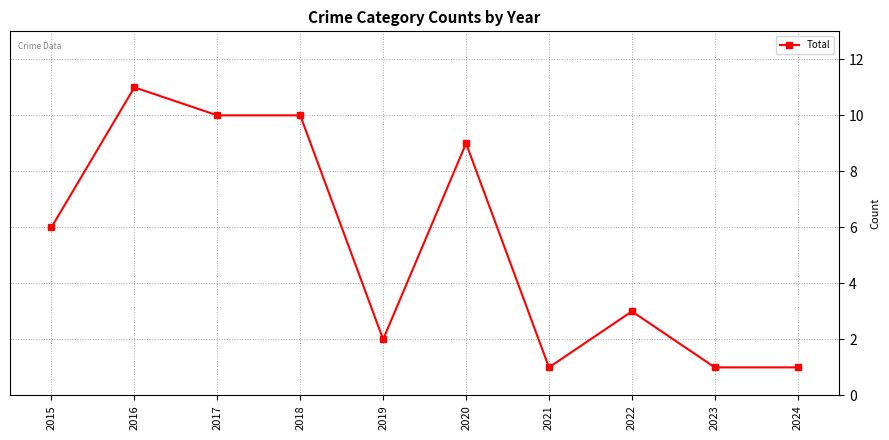

What is the value of the 2nd point from the left?

11